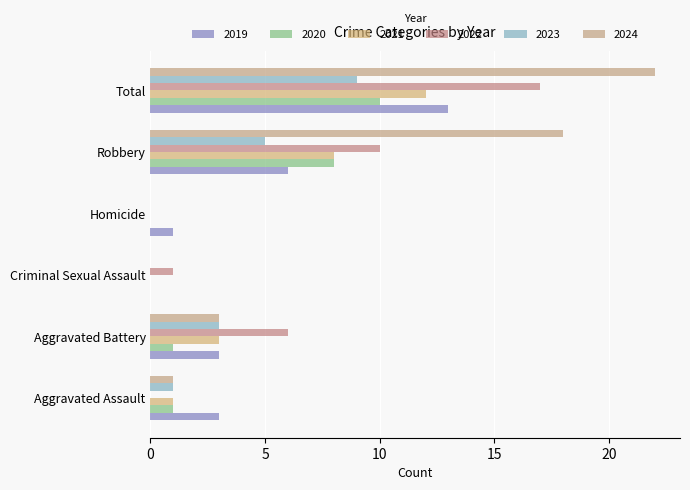

Rank the categories by 2019 value from highest to lowest.

Total, Robbery, Aggravated Assault, Aggravated Battery, Homicide, Criminal Sexual Assault